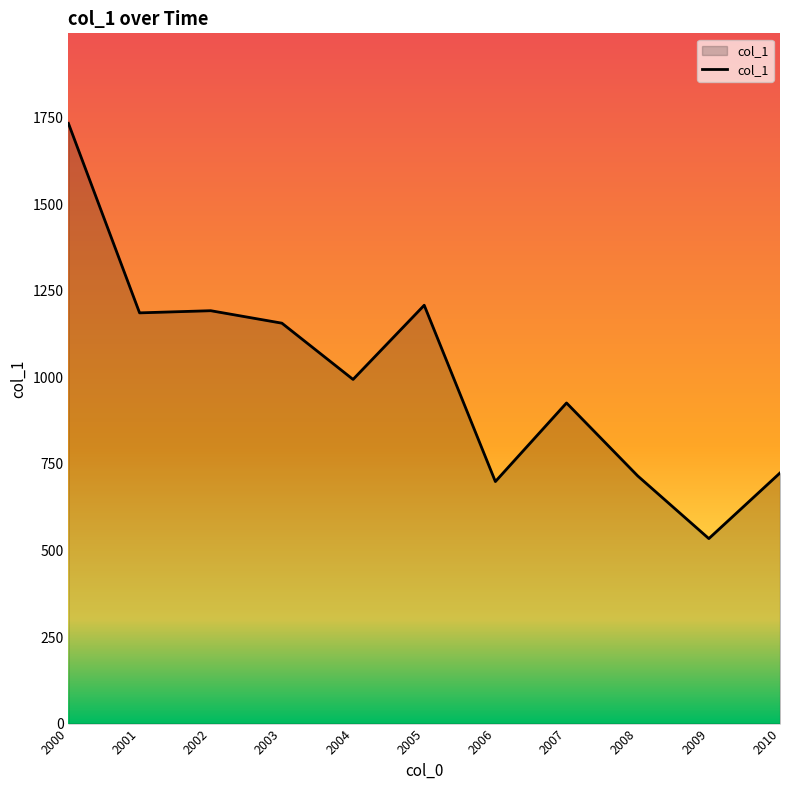

What is the difference between the maximum and minimum values?

1199.4